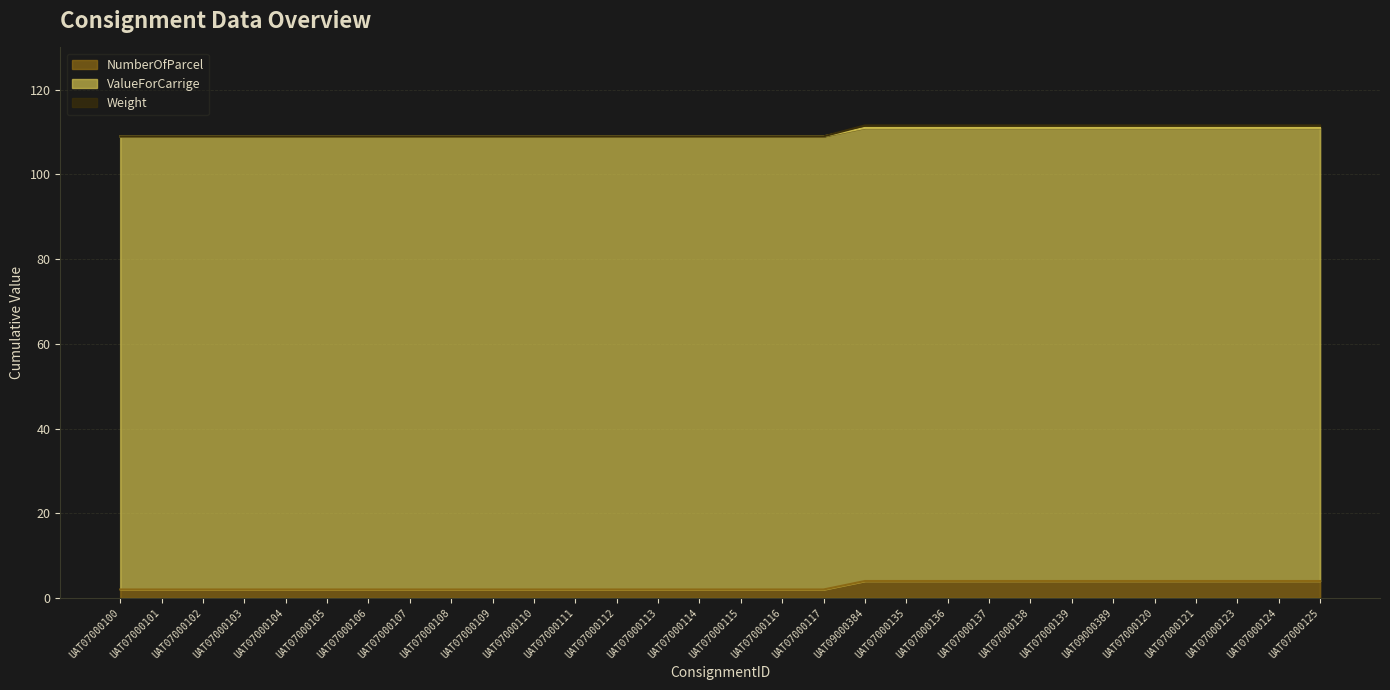

True or false: Weight has more than 1 interior local peaks.

False